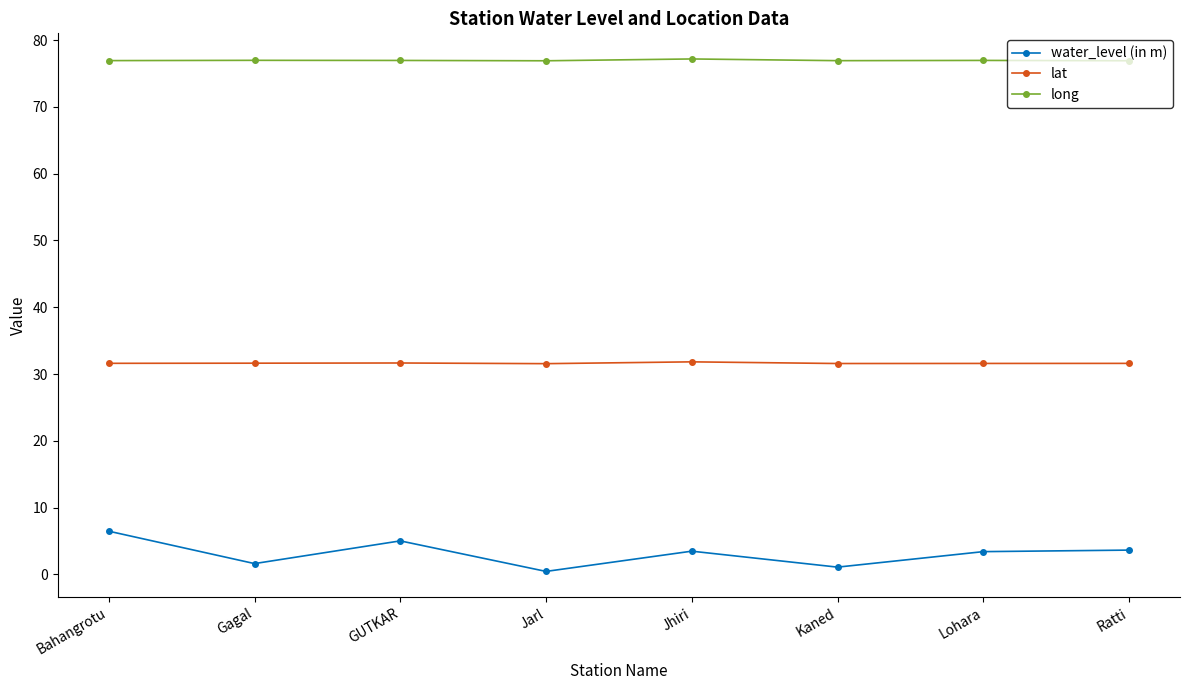

What is the minimum value for long?

76.9